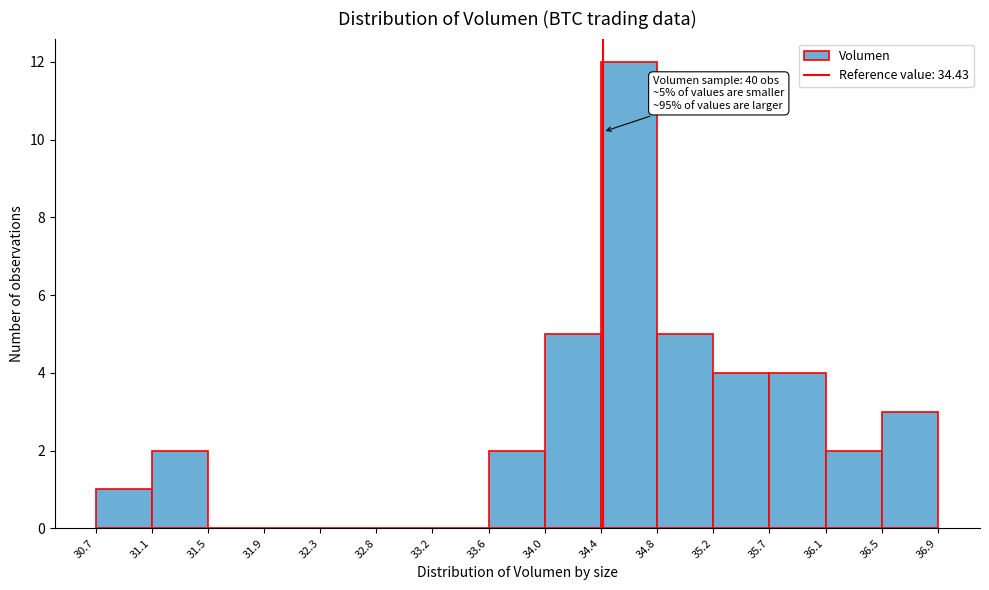

Which range on the x-axis has the tallest bar?

34.4 to 34.8